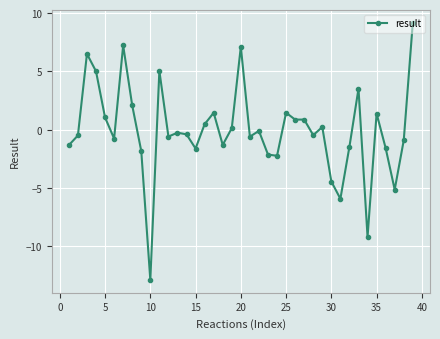

What is the difference between the maximum and second lowest values?

18.4